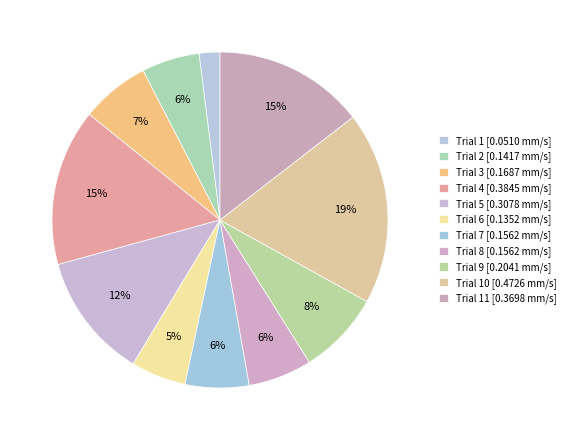

How many segments does this pie chart have?

11